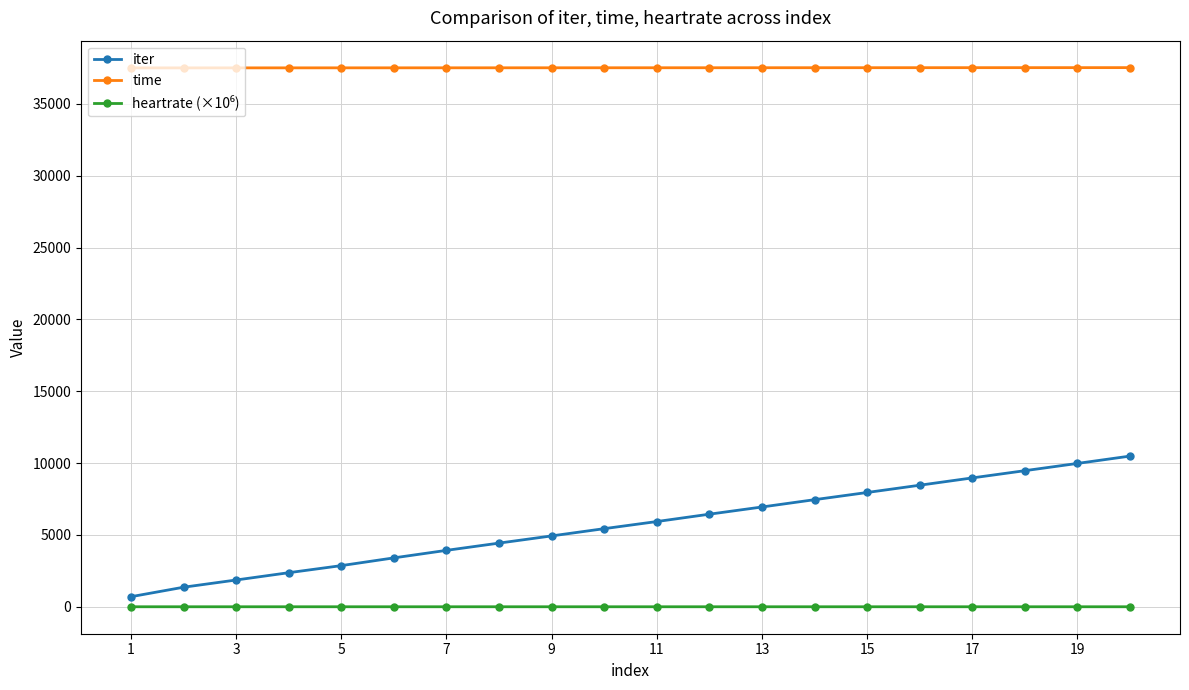

What is the minimum value for iter?

702.0